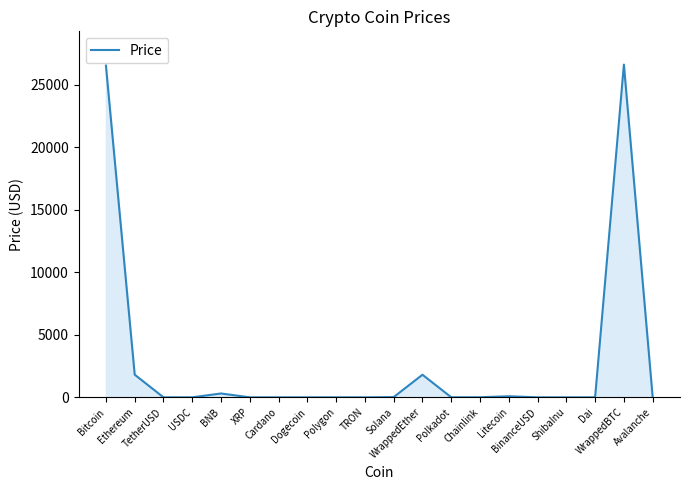

What is the difference between the maximum and minimum values?

26594.1